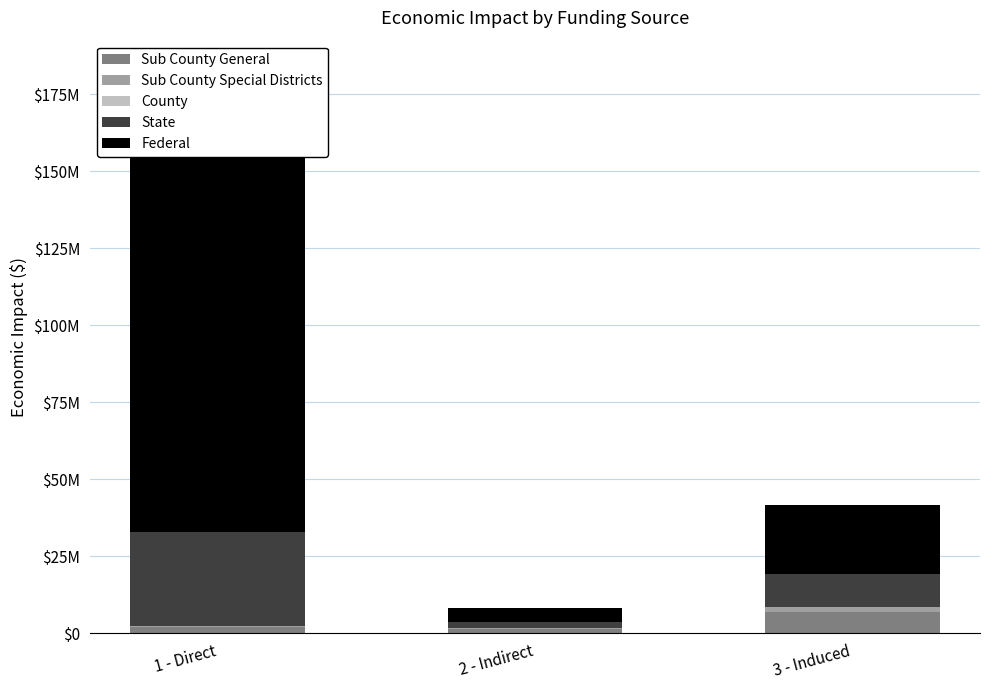

The value of Sub County Special Districts at 1 - Direct is 491993.6. True or false?

True